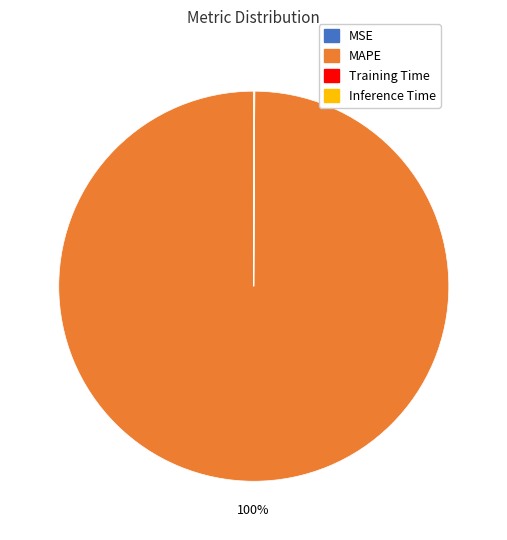

Does any single category account for the majority?

Yes